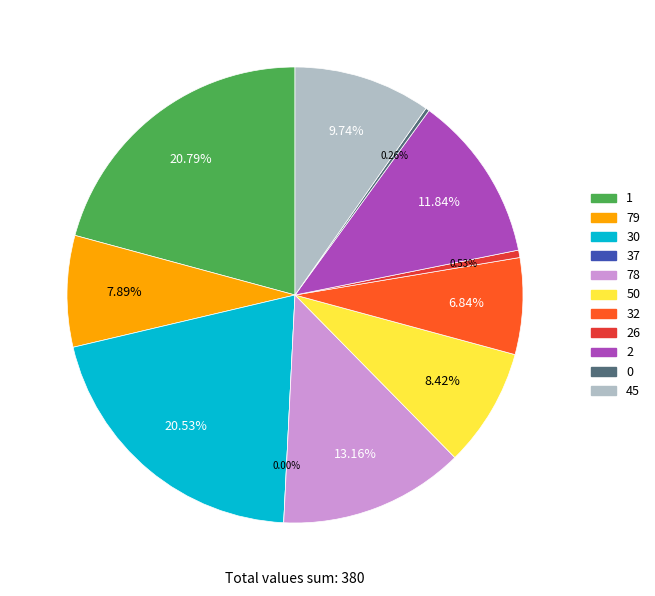

Which has a higher value, 45 or 32?

45